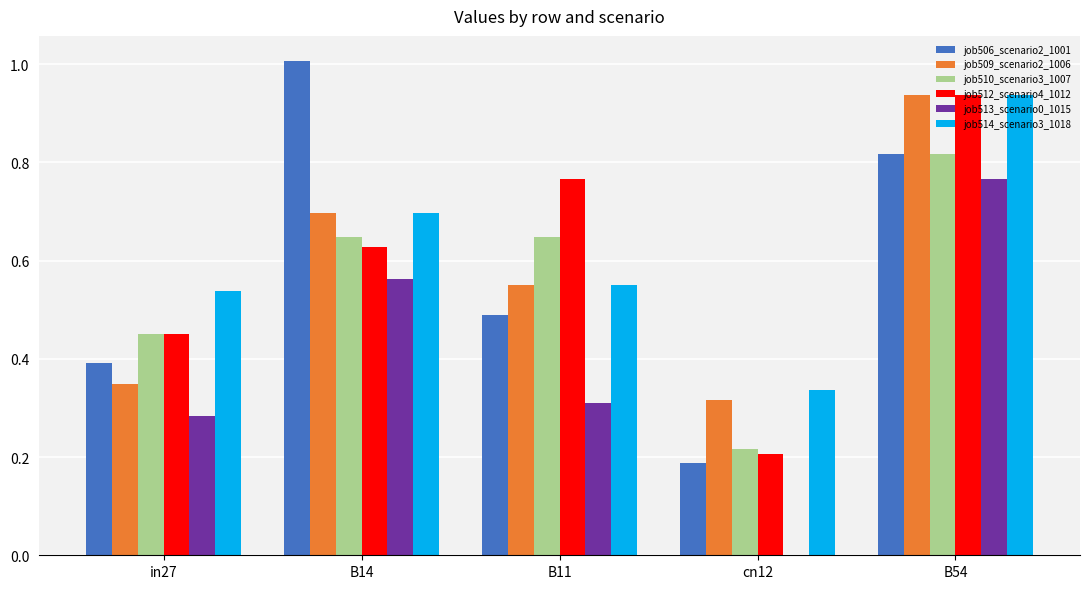

True or false: job506_scenario2_1001 has a value of 1.0 at B14.

True